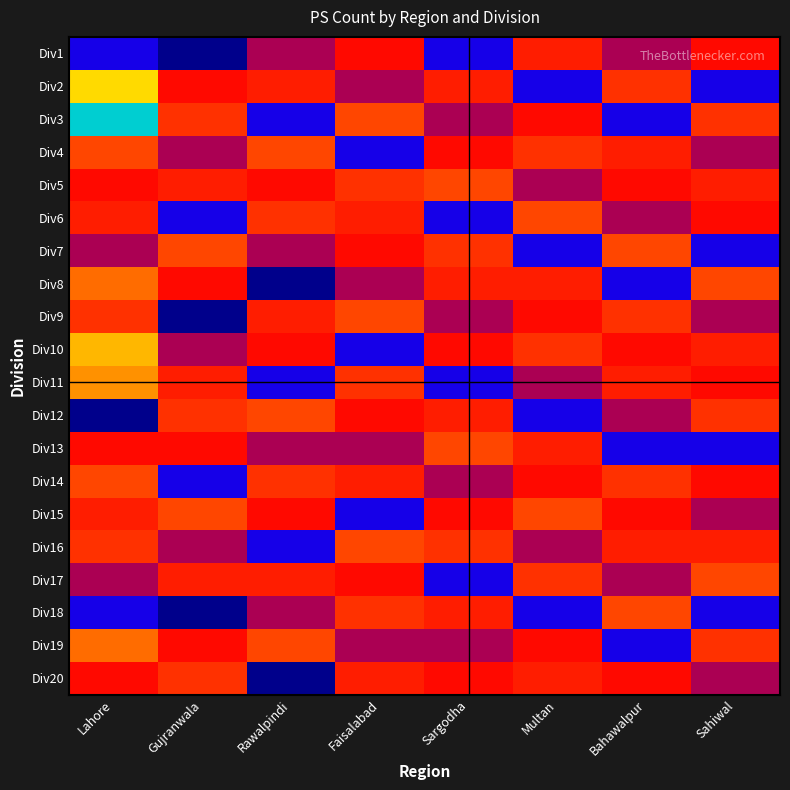

What is the total value across all series at Multan?

165